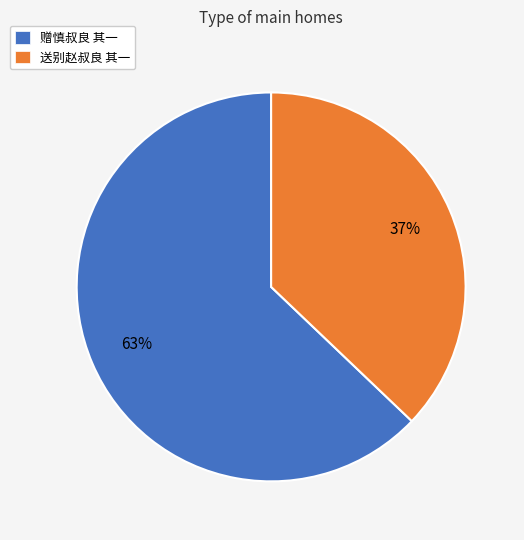

Between 赠慎叔良 其一 and 送别赵叔良 其一, which is larger?

赠慎叔良 其一